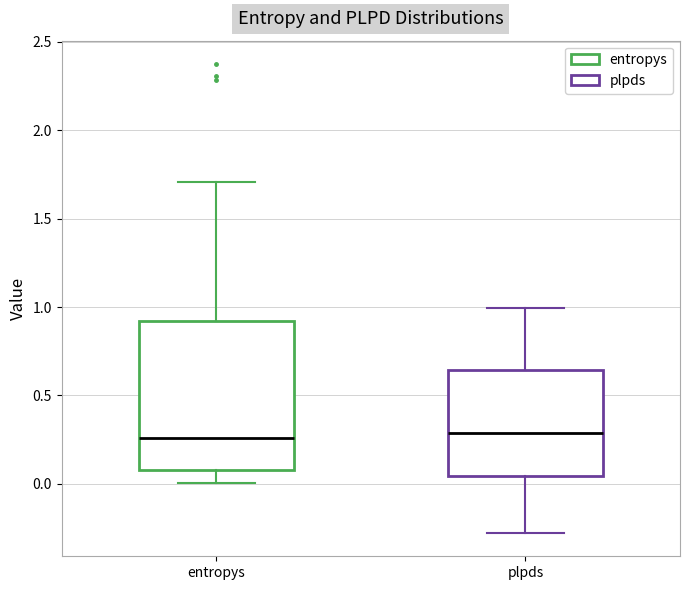

Reading left to right, transcribe this box plot: for each box, give where its median line is, the range the box spans, and where its two whiskers end, as read against the y-axis. The values are not printed on the chart, so give them approximately, as read against the axis.

entropys: median 0.25, box 0.10 to 0.90, whiskers 0.00 to 1.70
plpds: median 0.30, box 0.05 to 0.65, whiskers -0.30 to 1.00